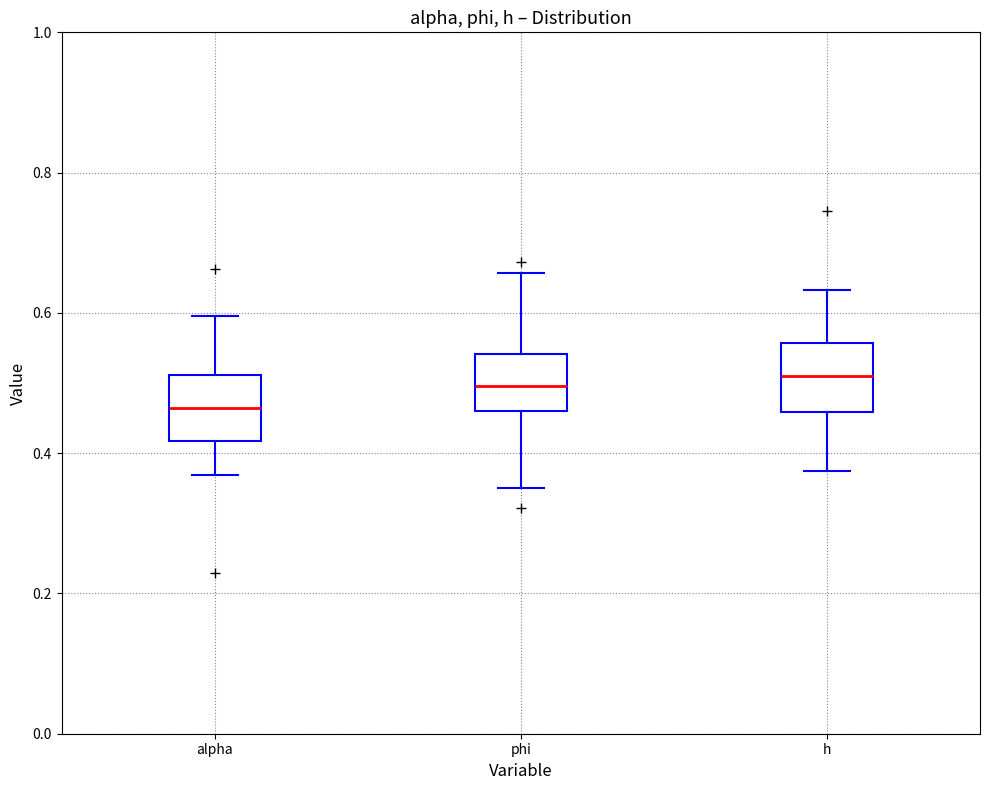

Where is the upper edge of the box for alpha on the y-axis? The values are not printed on the chart, so give them approximately, as read against the axis.

0.52